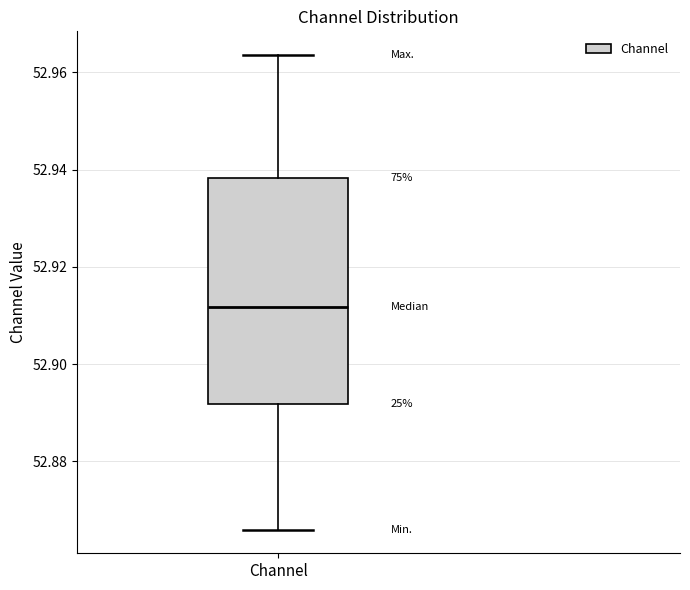

Read this box plot against the y-axis: the position of the median line, the range covered by the box, and the ends of both whiskers. The values are not printed on the chart, so give them approximately, as read against the axis.

median 52.912, box 52.892 to 52.938, whiskers 52.866 to 52.964